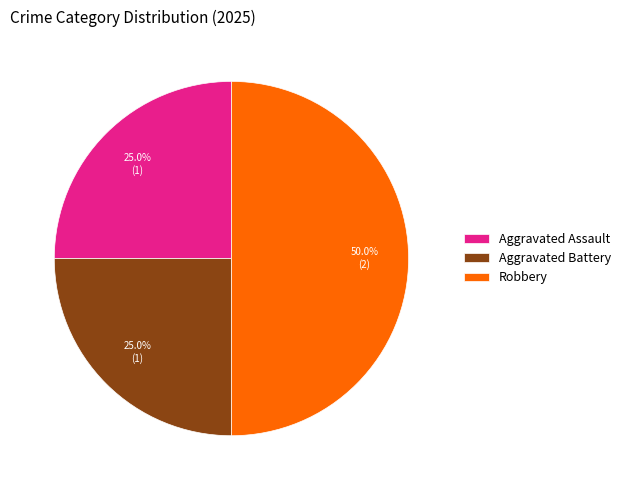

What portion of the pie excludes Robbery?

50.0%